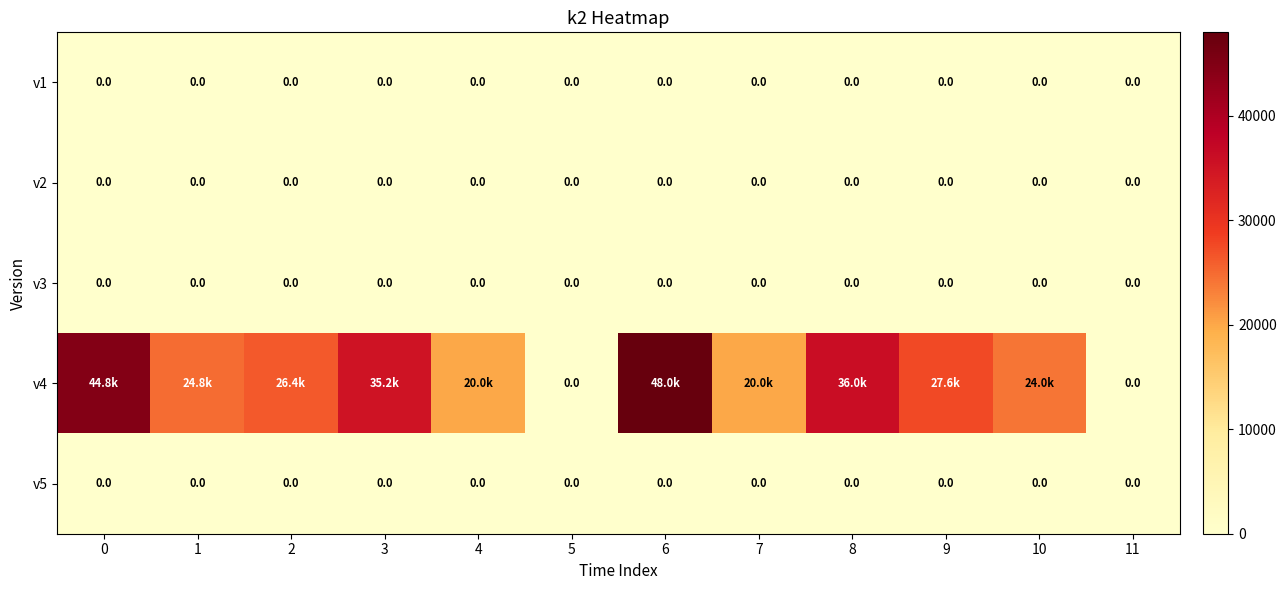

At how many categories does at least one series exceed 12247?

10